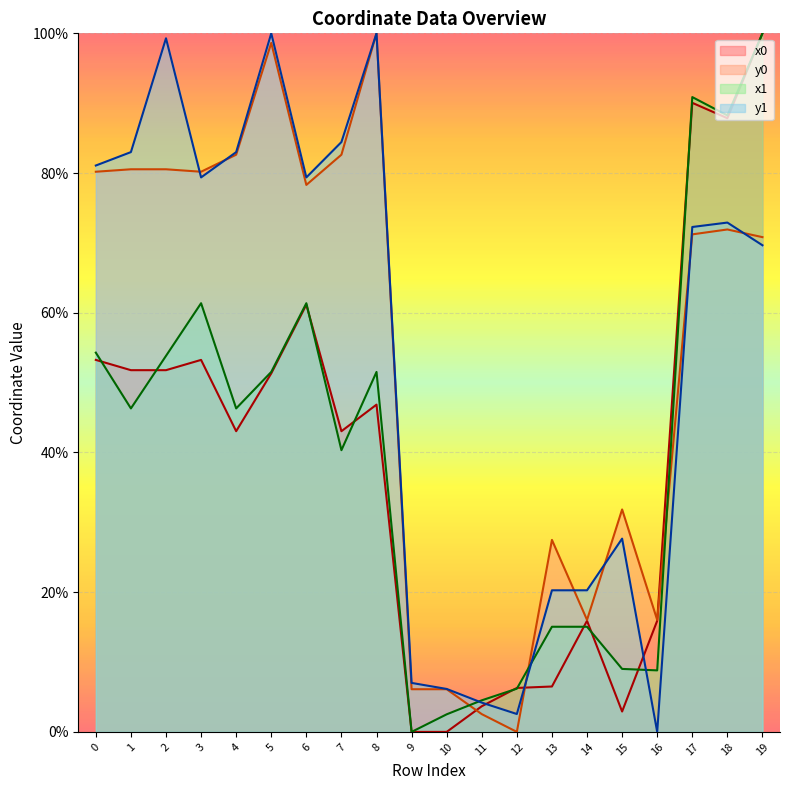

How many times do y1 and x1 cross each other?

3